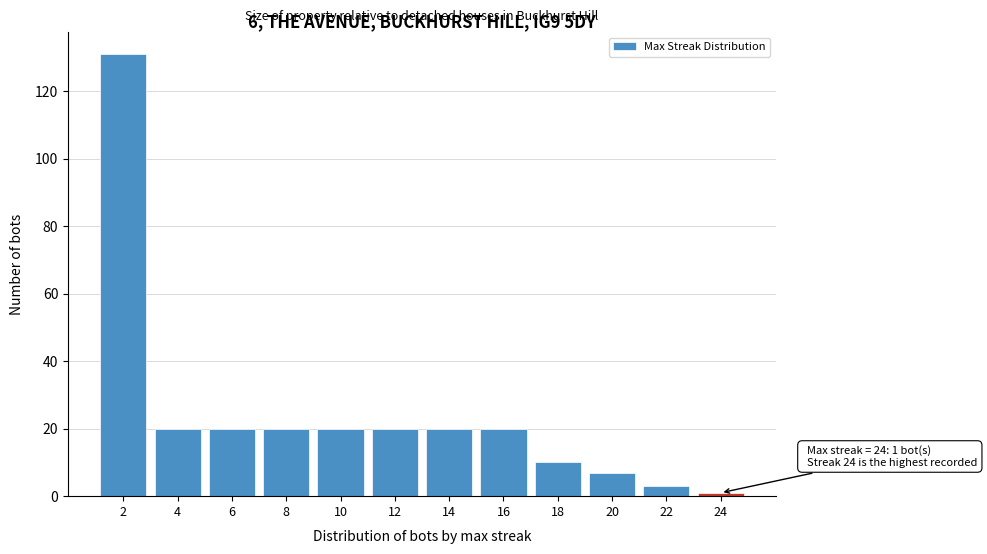

Reading left to right, transcribe all the data shown in this chart.

131	20	20	20	20	20	20	20	10	7	3	1